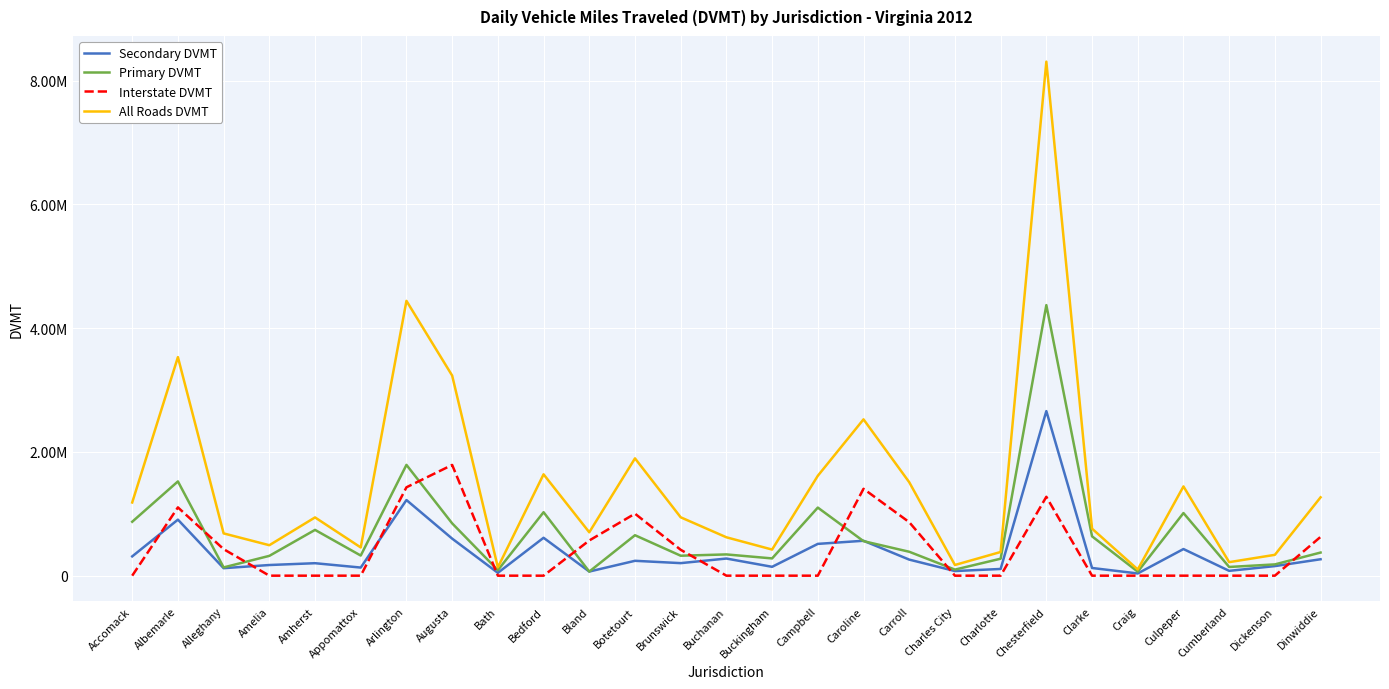

How many interior local peaks does the Primary DVMT series have?

9